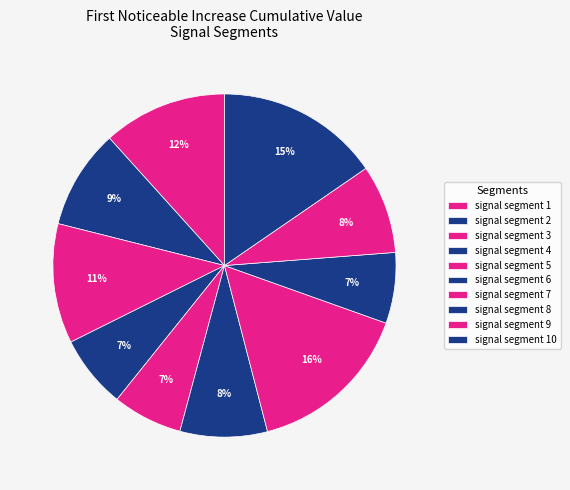

Combined, do signal segment 6 and signal segment 1 account for over 50%?

No